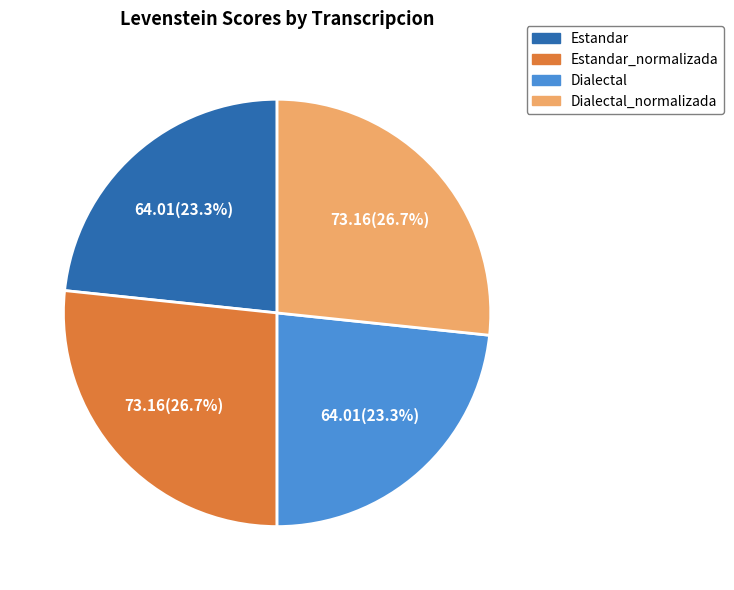

Does any single category account for the majority?

No